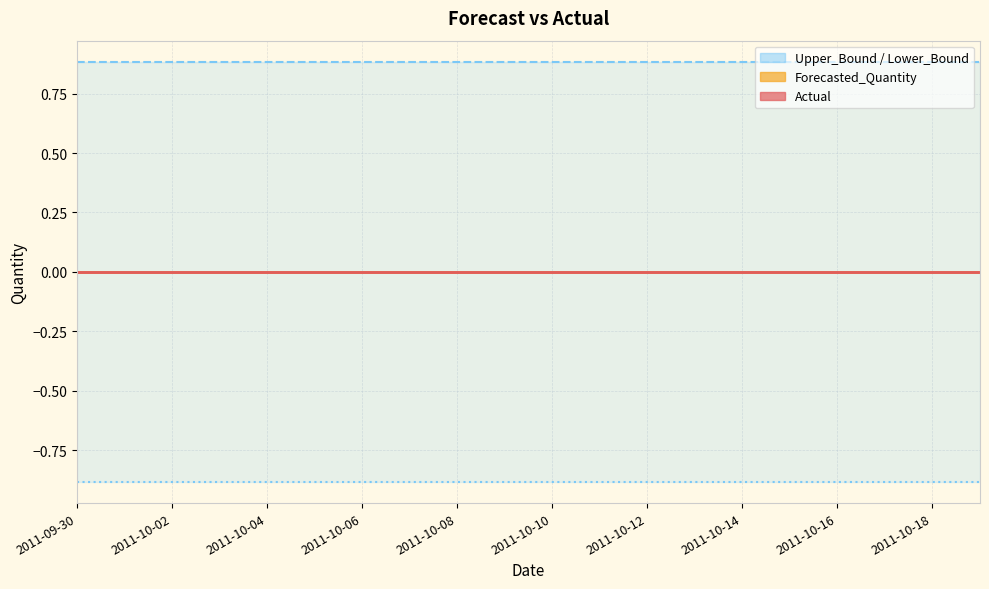

True or false: Forecasted_Quantity has a value of 0.0 at 2011-10-09.

True